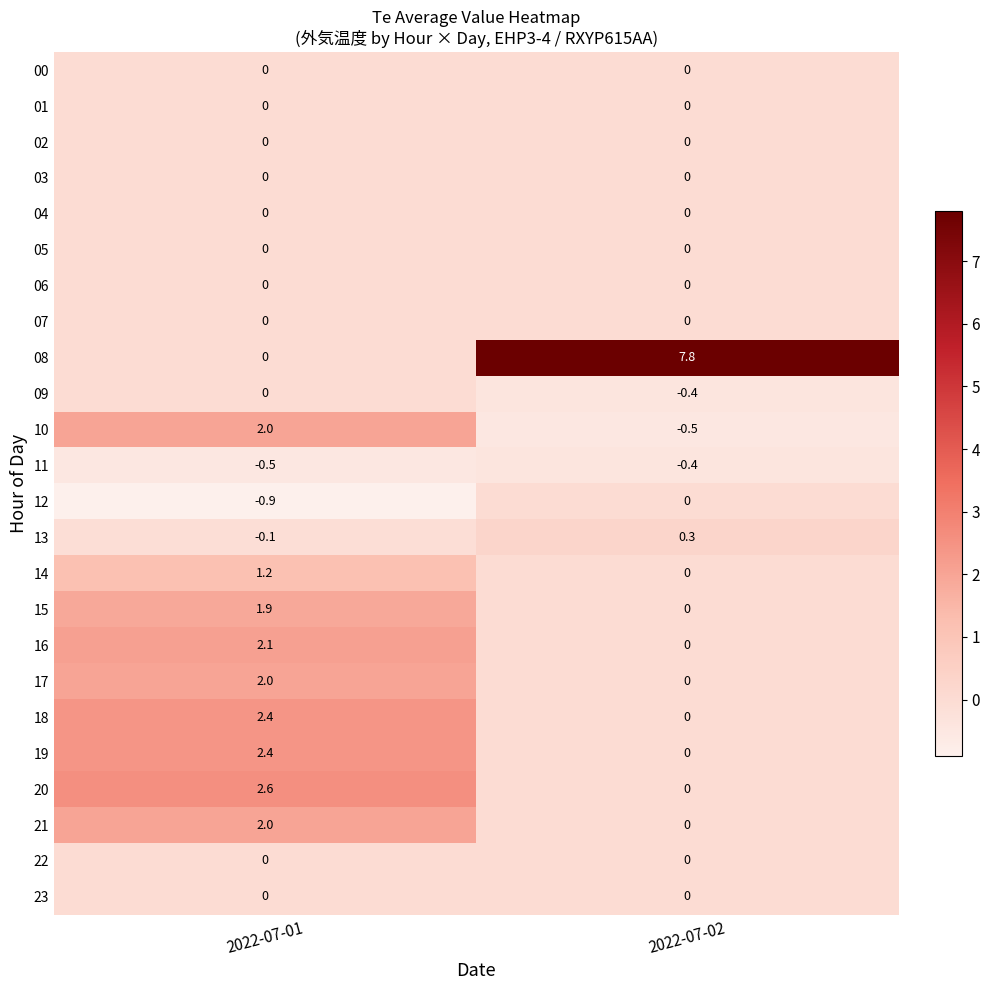

What is the difference between the highest and lowest values at 2022-07-02?

8.3